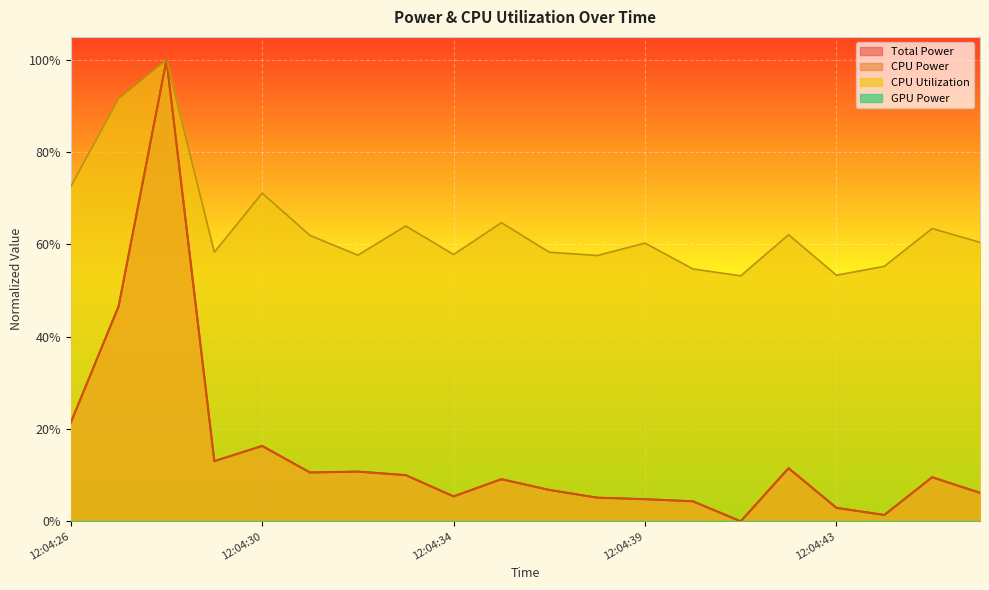

True or false: Total Power and CPU Power intersect in this chart.

False